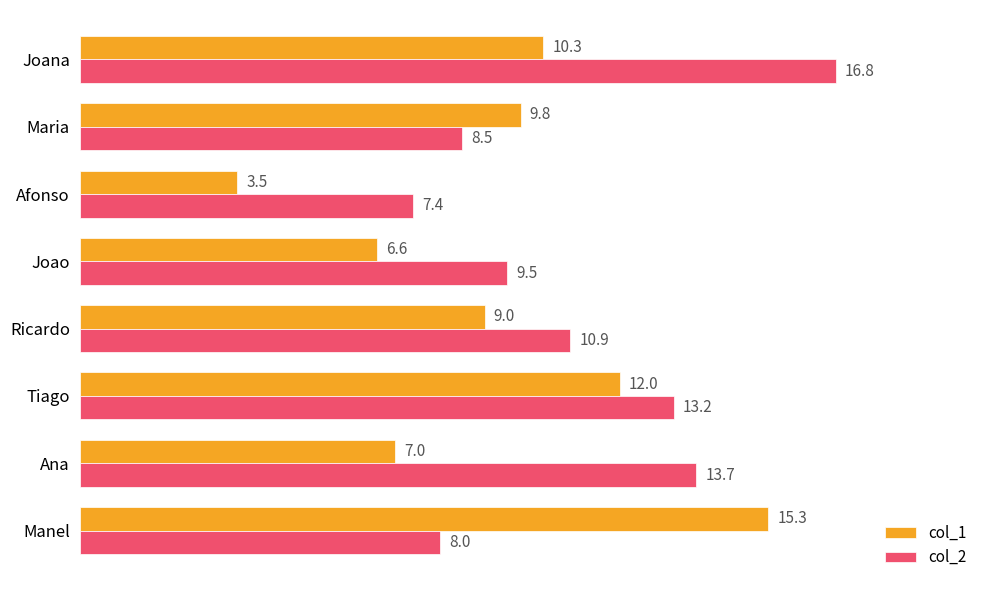

At which label does col_2 reach its minimum?

Afonso